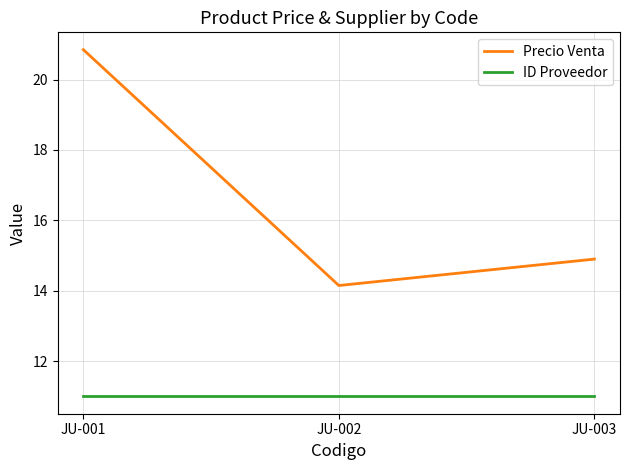

List the series in order of their overall mean, highest first.

Precio Venta, ID Proveedor